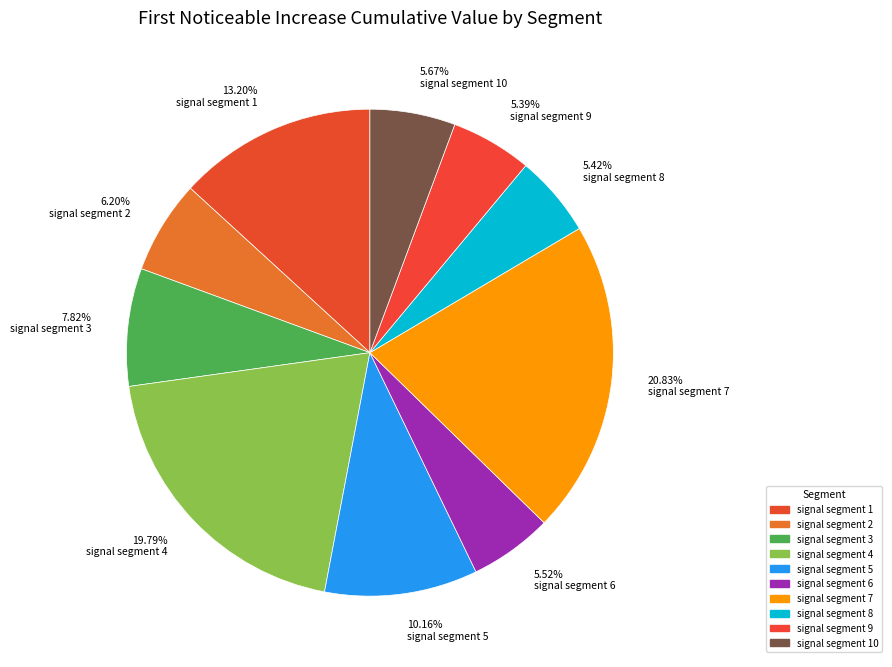

Is it true that signal segment 9 is 14% of the pie?

False